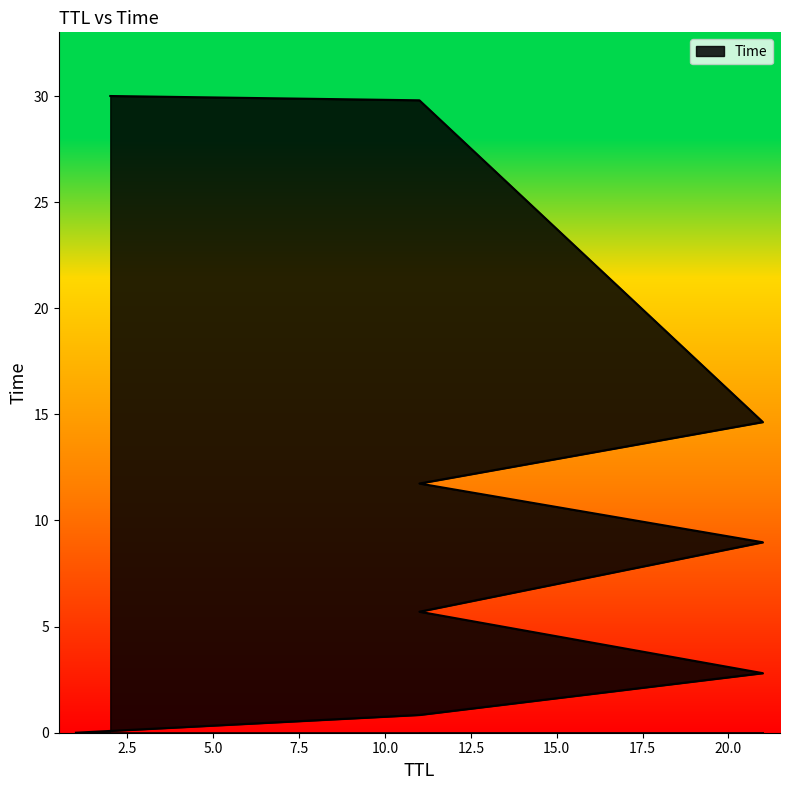

Reading right to left, what are all the values shown in this chart?

30.0	29.8	14.6	11.7	9.0	5.7	2.8	0.8	0.0